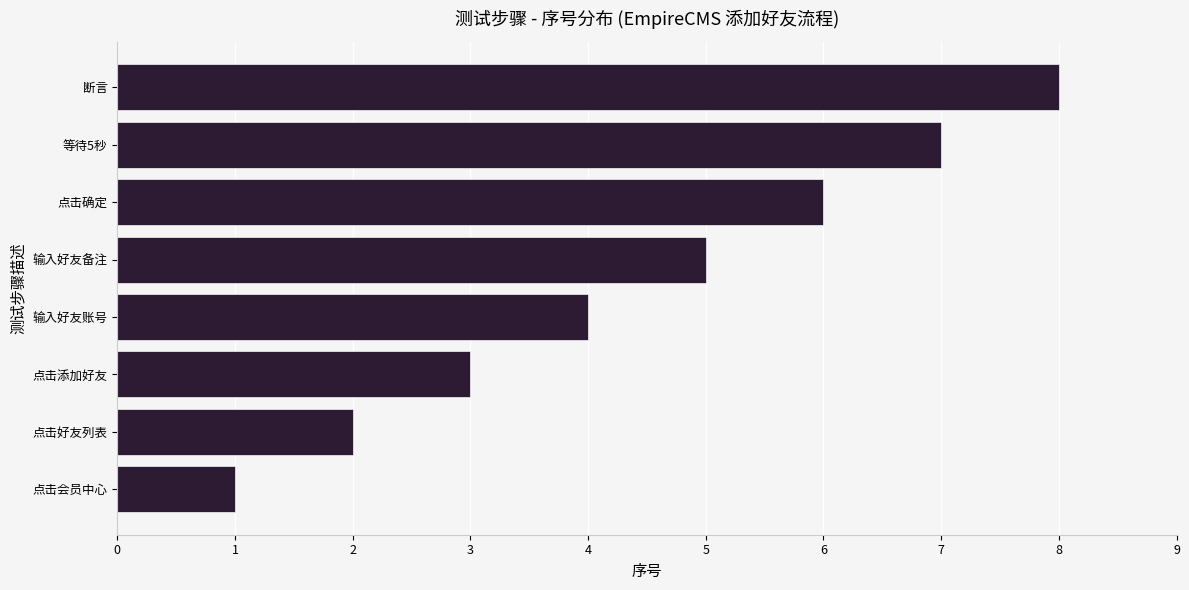

List the labels in order of value, largest first.

断言, 等待5秒, 点击确定, 输入好友备注, 输入好友账号, 点击添加好友, 点击好友列表, 点击会员中心